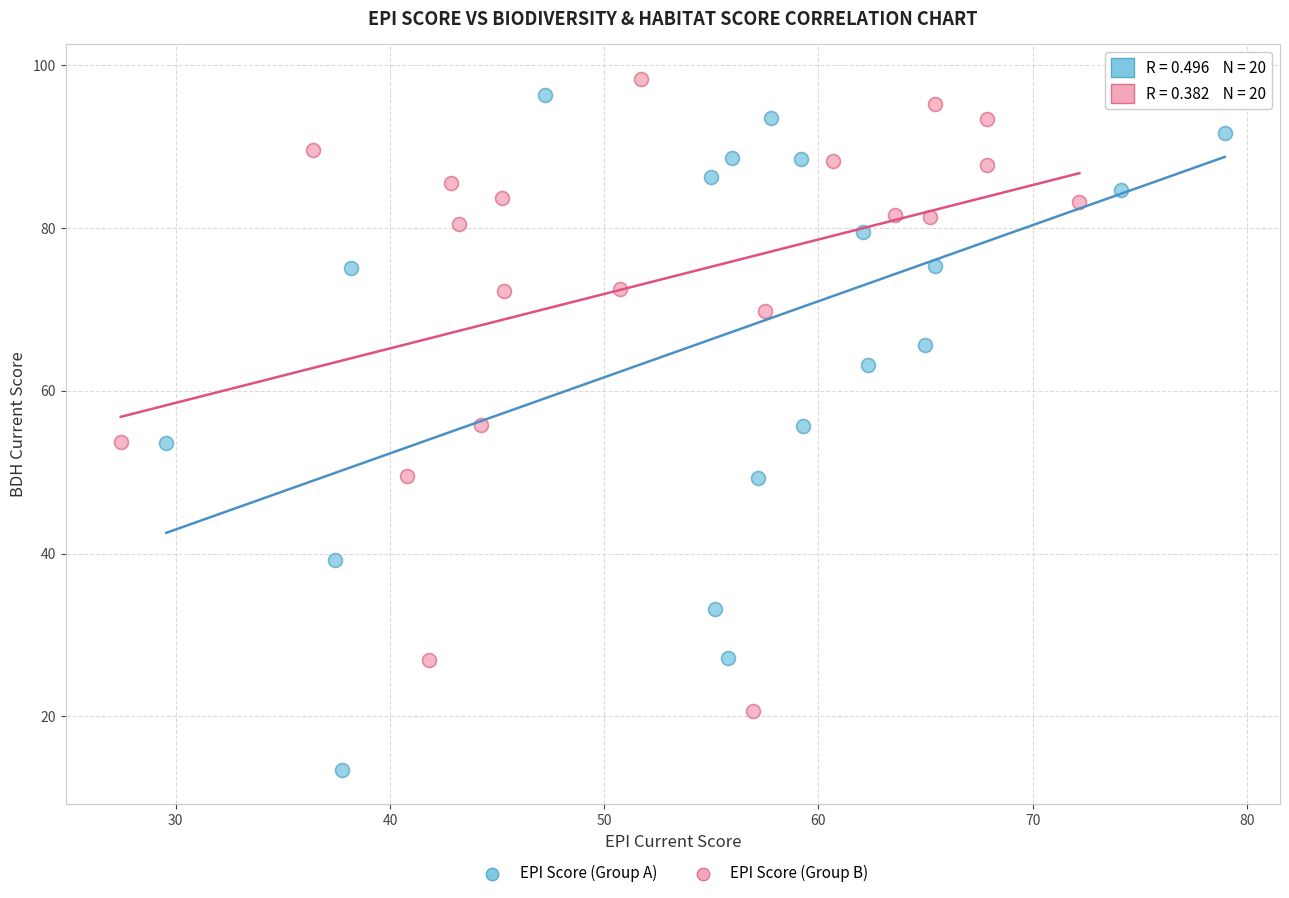

Which series reaches the minimum Y coordinate?

EPI Score (Group A)